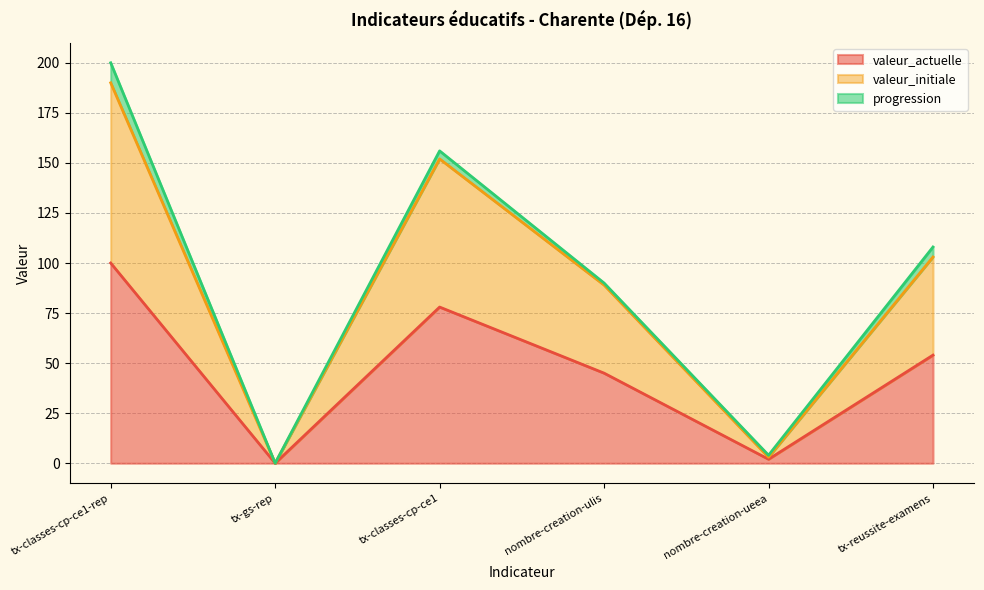

How many data points does each series have?

6